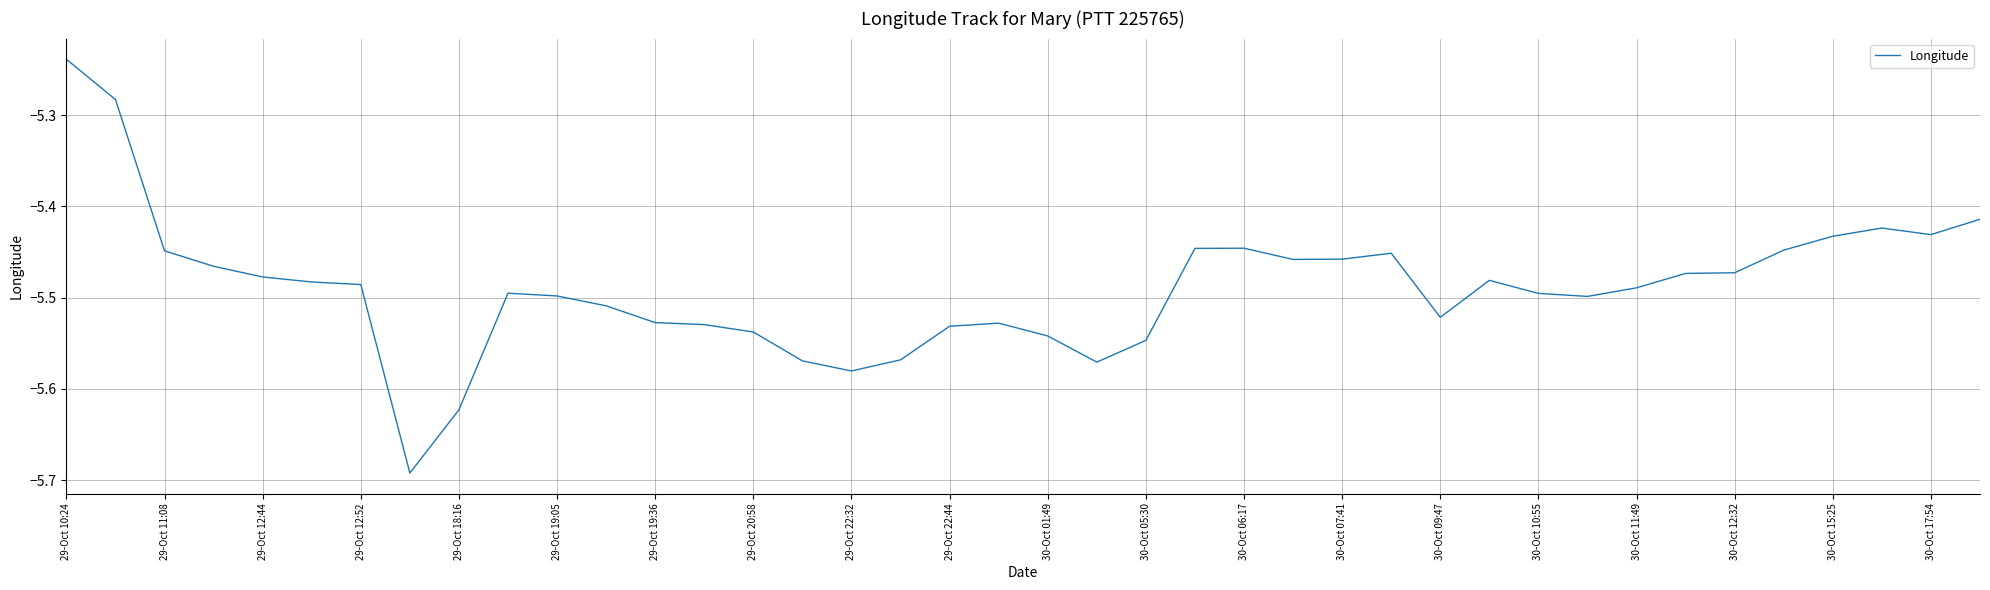

True or false: the data has more than 0 interior local peaks.

True